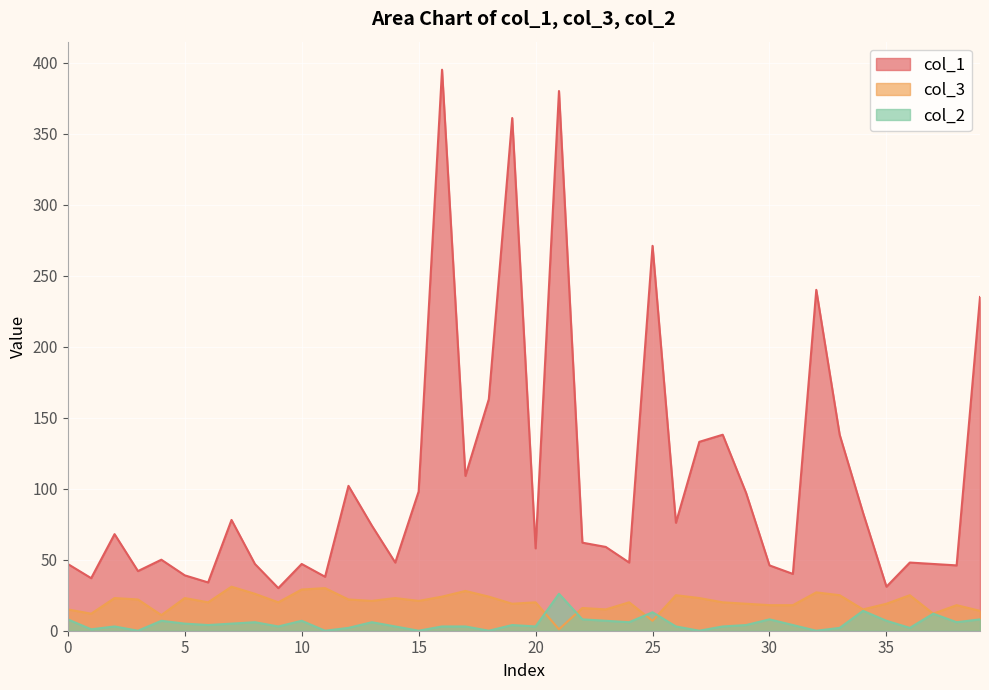

What is the difference between the maximum and minimum values in the col_3 series?

30